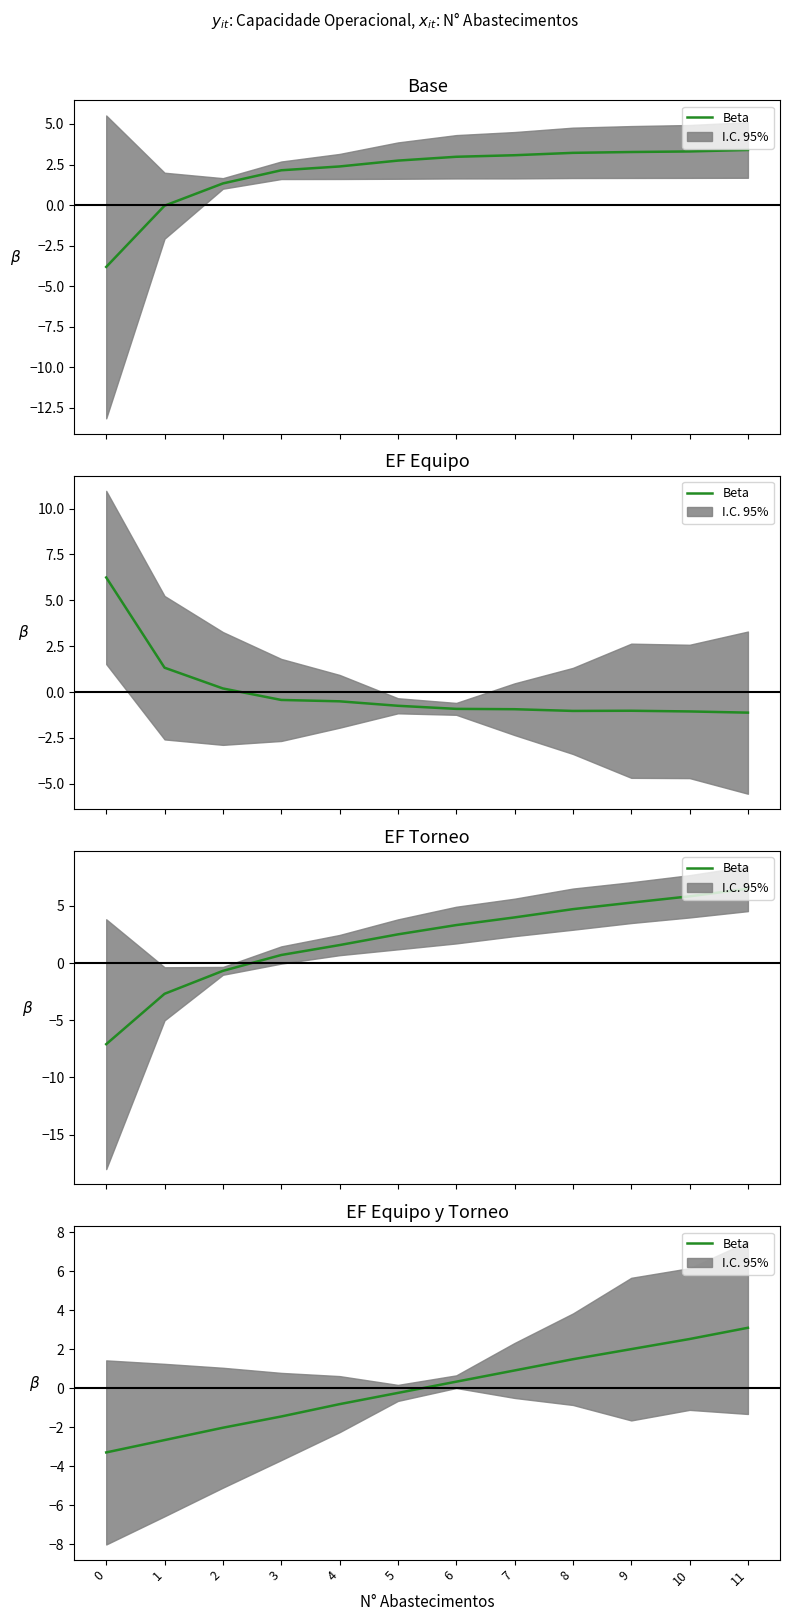

True or false: the data shows 2.0 at 9.

True